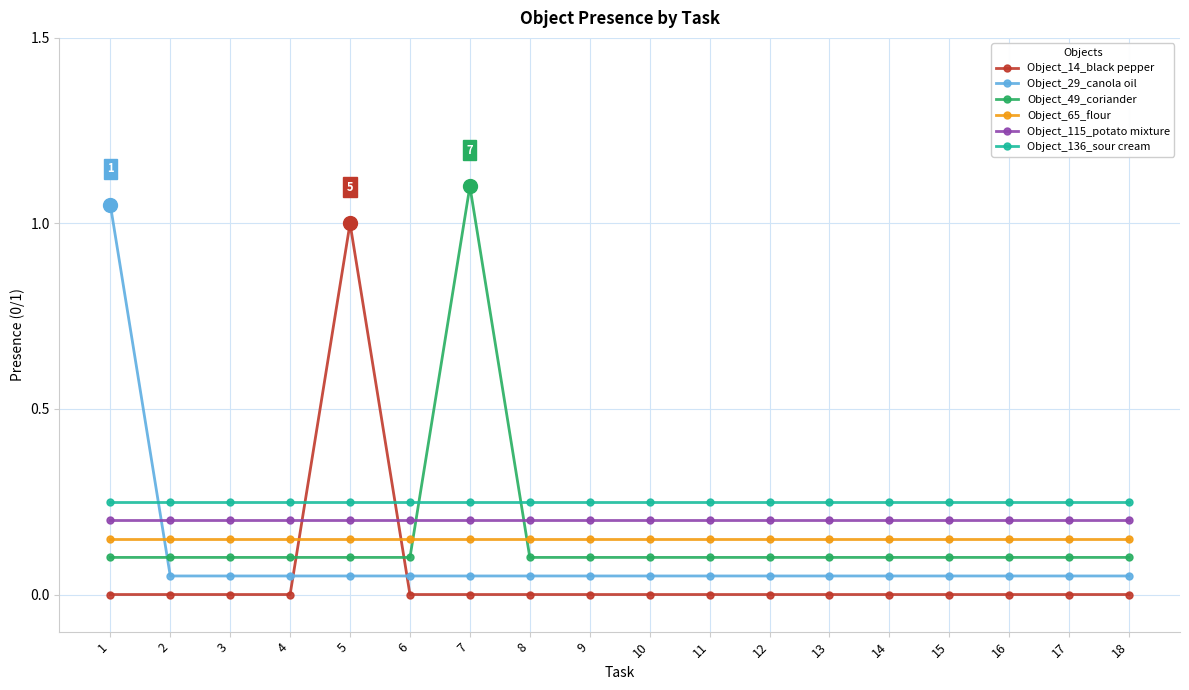

The value of Object_65_flour at 1 is 0.2. True or false?

True